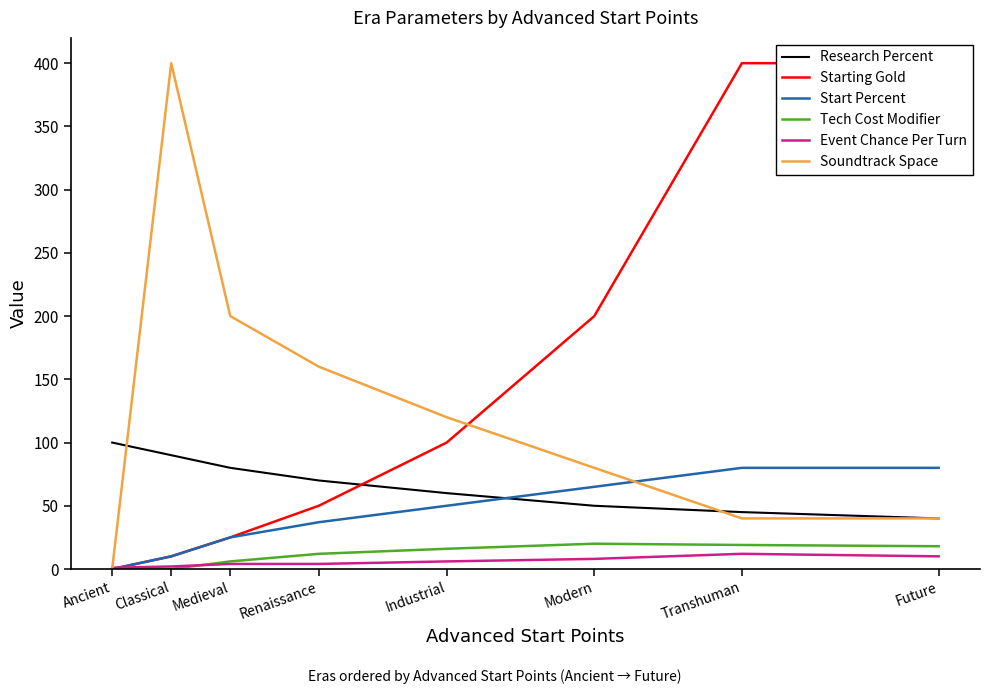

What is the difference between the highest and lowest values at Medieval?

196